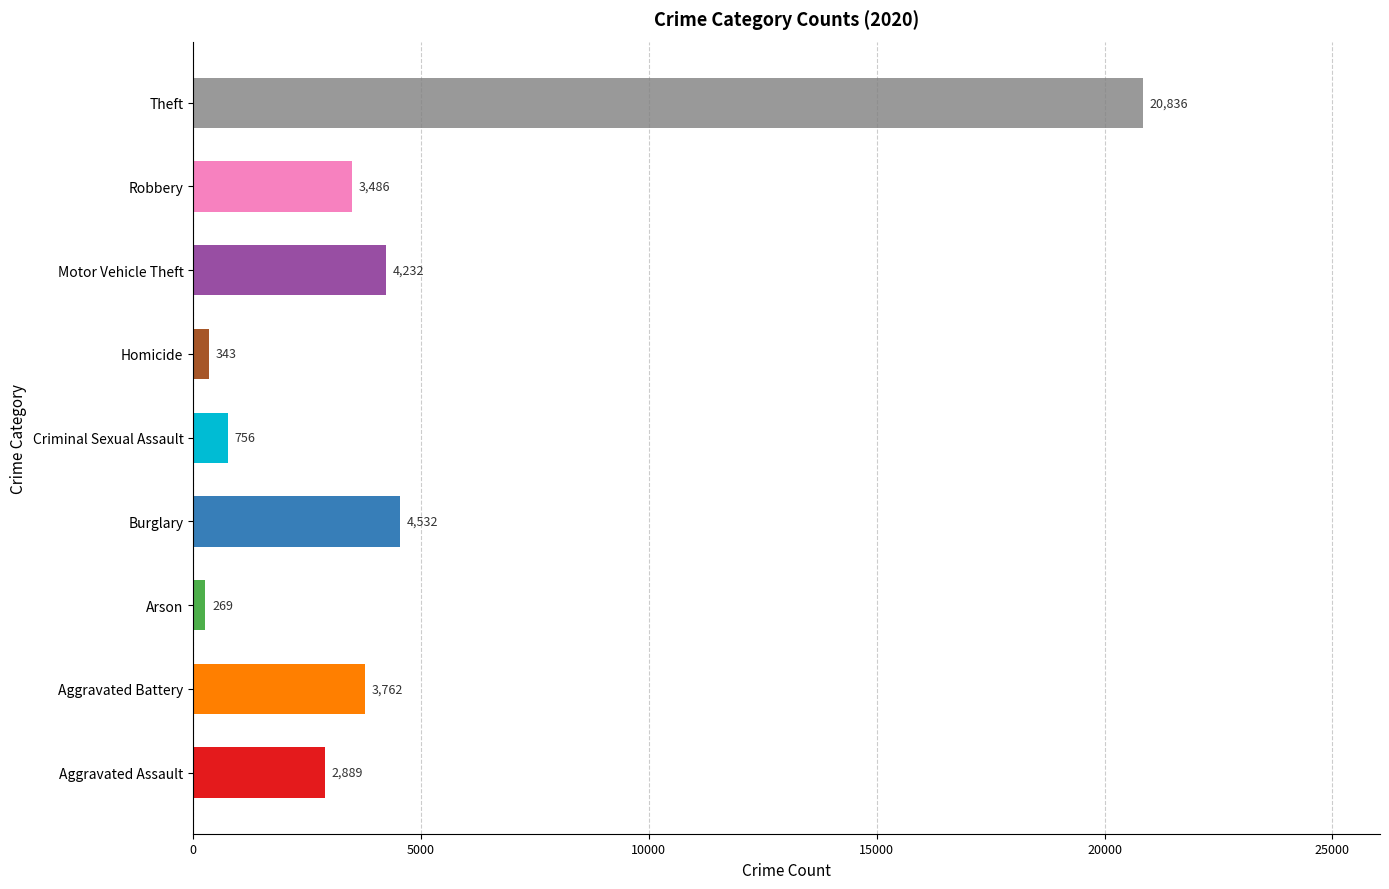

What is the smallest value displayed?

269